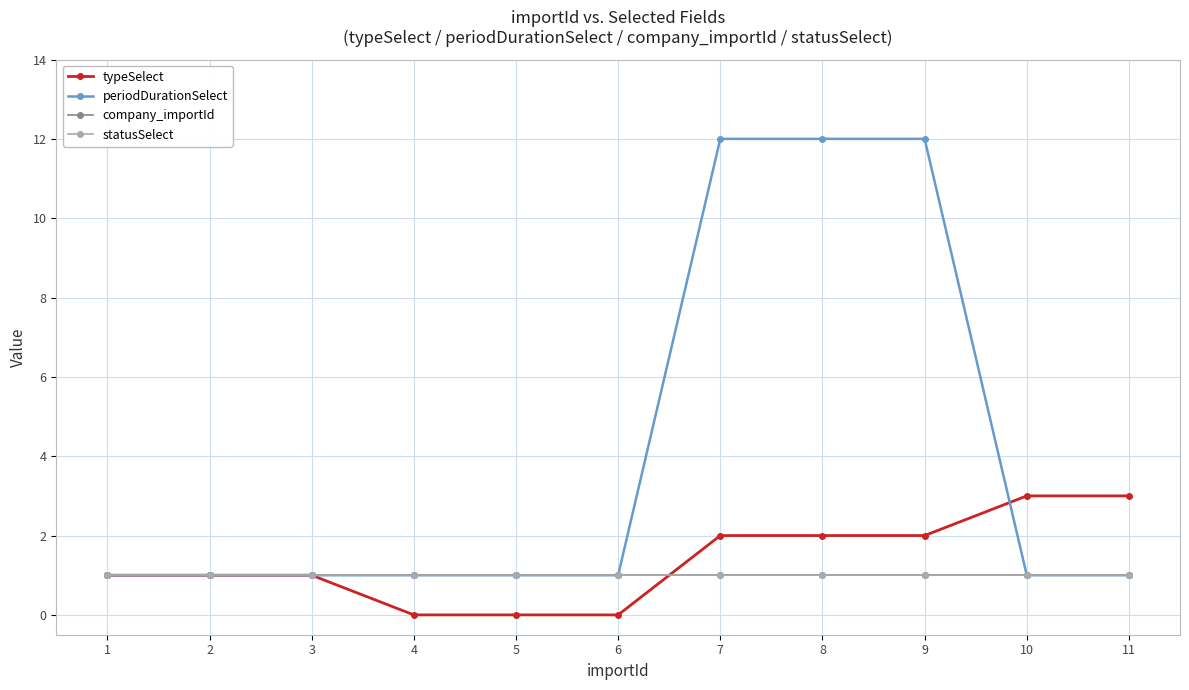

Does the chart have visible grid lines?

Yes